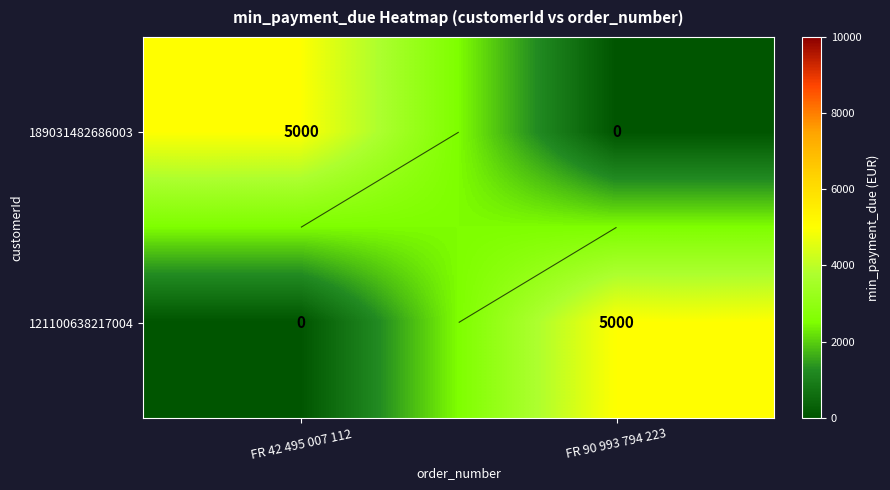

Which series has the largest range (max minus min)?

189031482686003